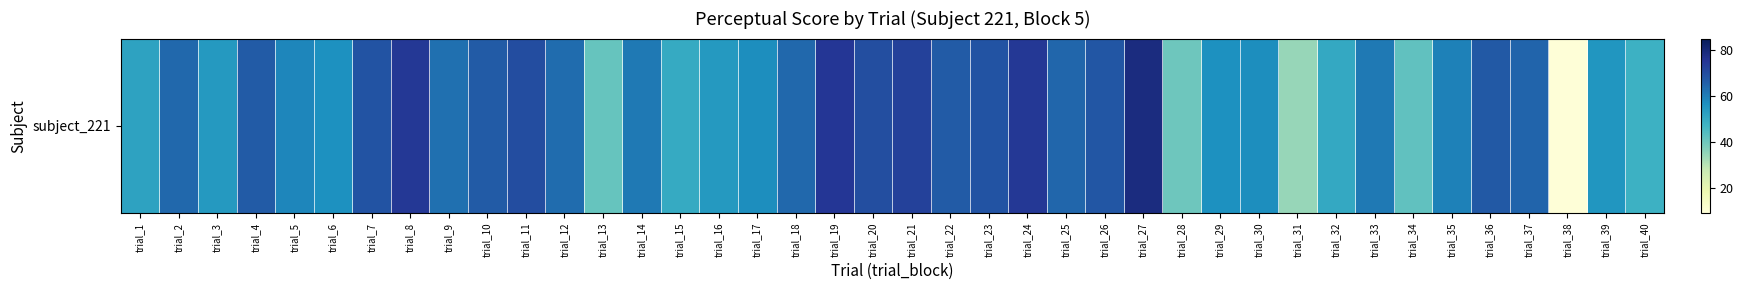

The value at trial_36 is 67.1. True or false?

True